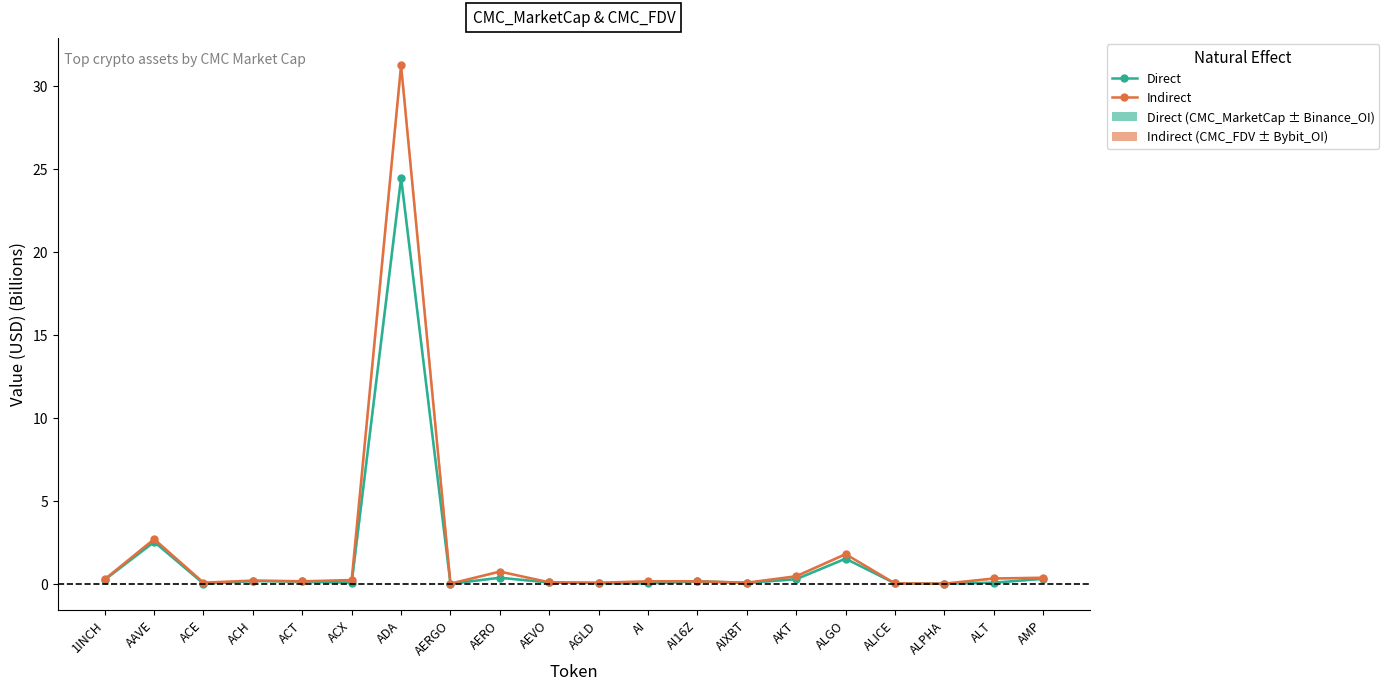

Between AAVE and AKT, which is larger?

AAVE